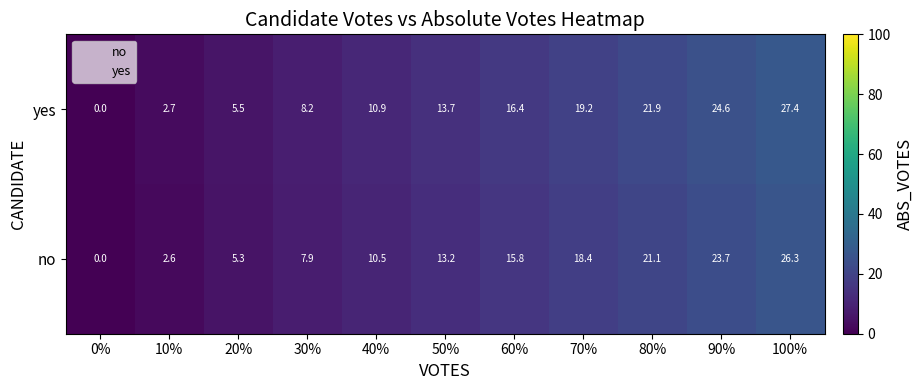

The yes series shows 10.9 at 40%. True or false?

True